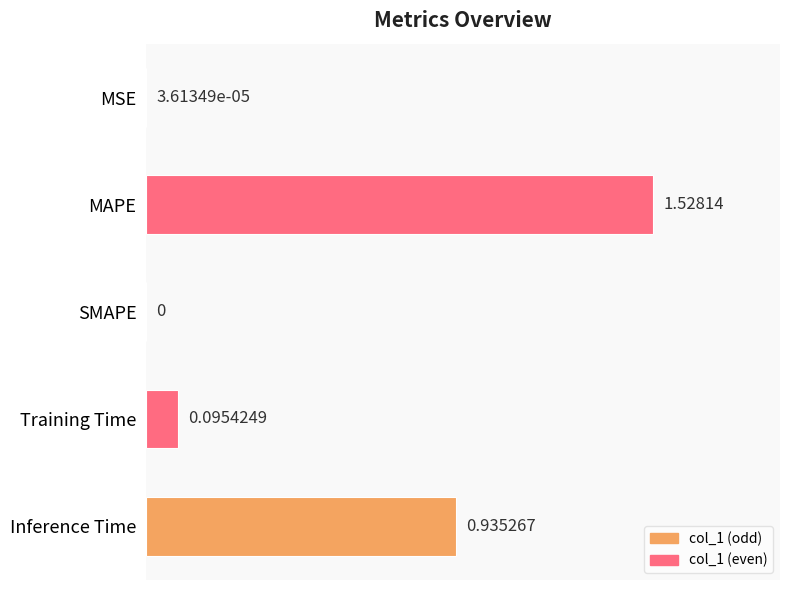

Where is the data nearest to the value 0?

SMAPE